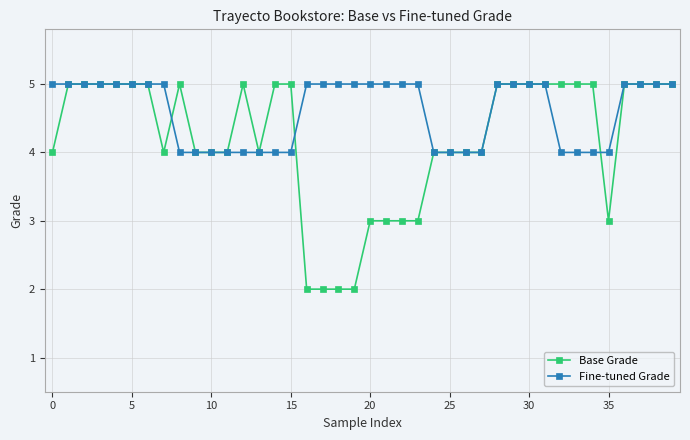

Which series has the widest spread of values?

Base Grade